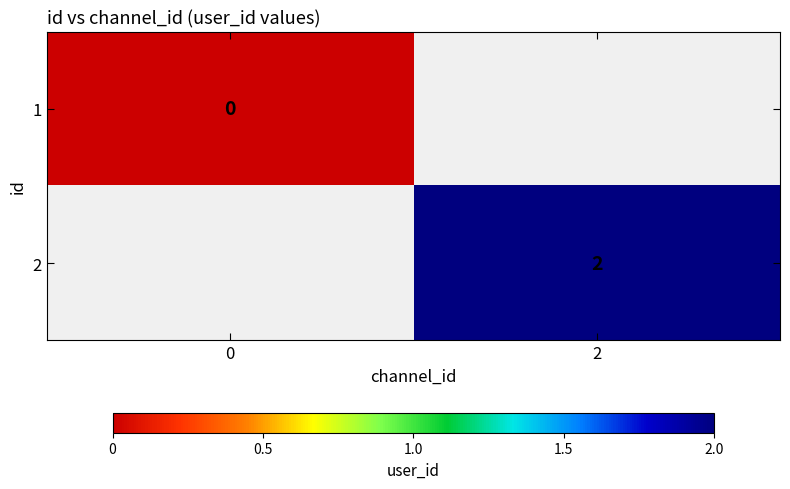

True or false: 2 has a value of 4 at 2.

False